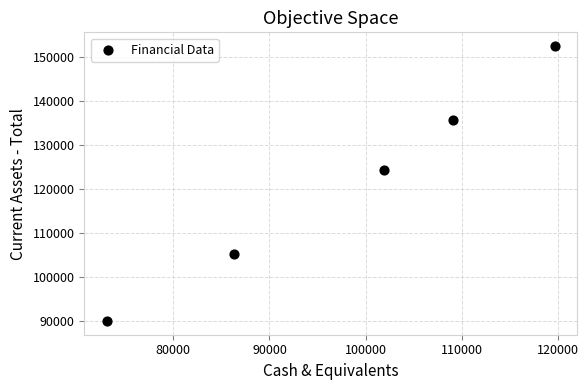

What Y value in the scatter plot is closest to 121346?

124308